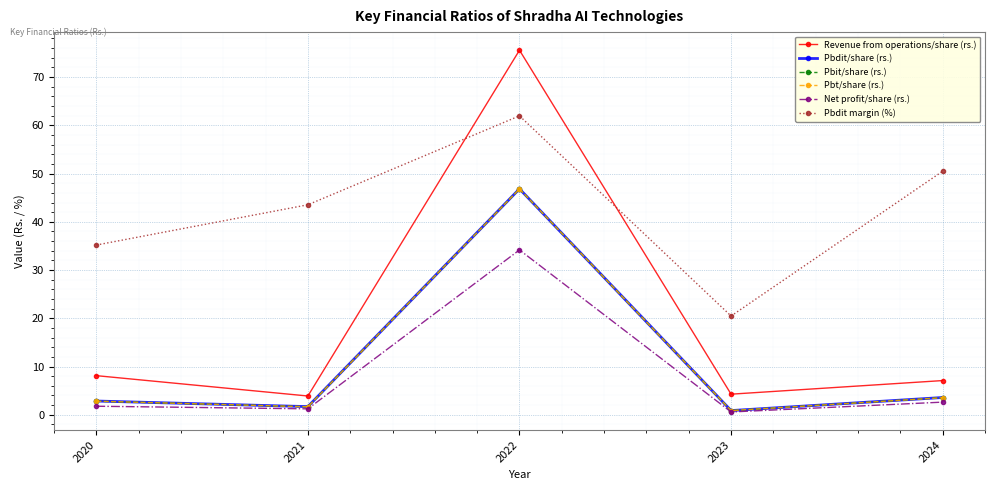

Which series has the largest range (max minus min)?

Revenue from operations/share (rs.)